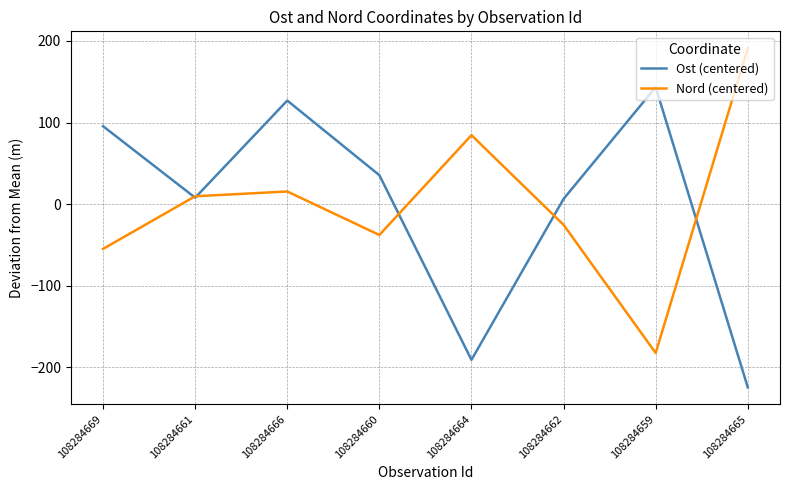

What is the difference between the highest and lowest values at 108284666?

111.4